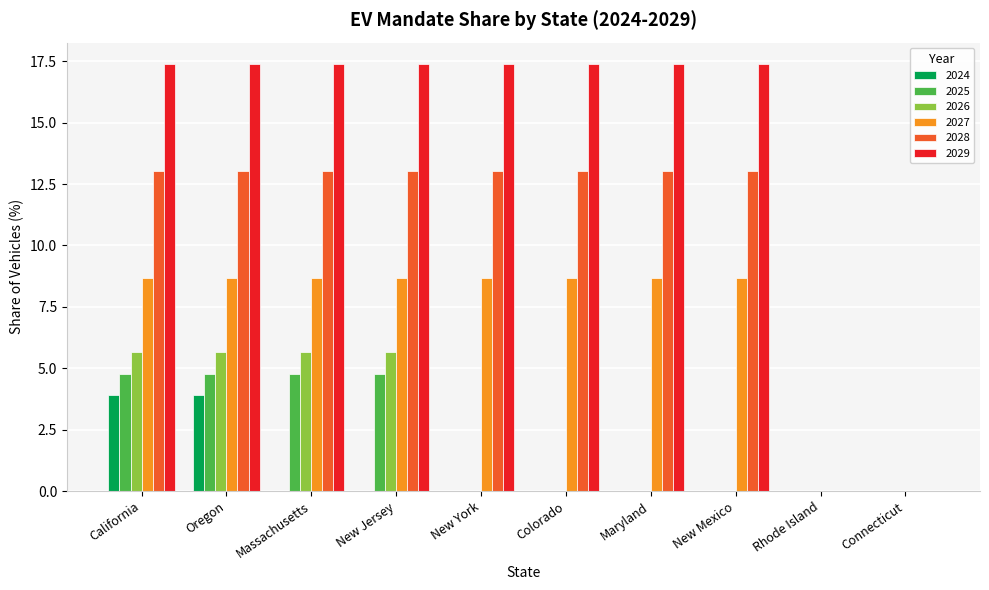

Between Oregon and New York, which series saw the biggest shift?

2026